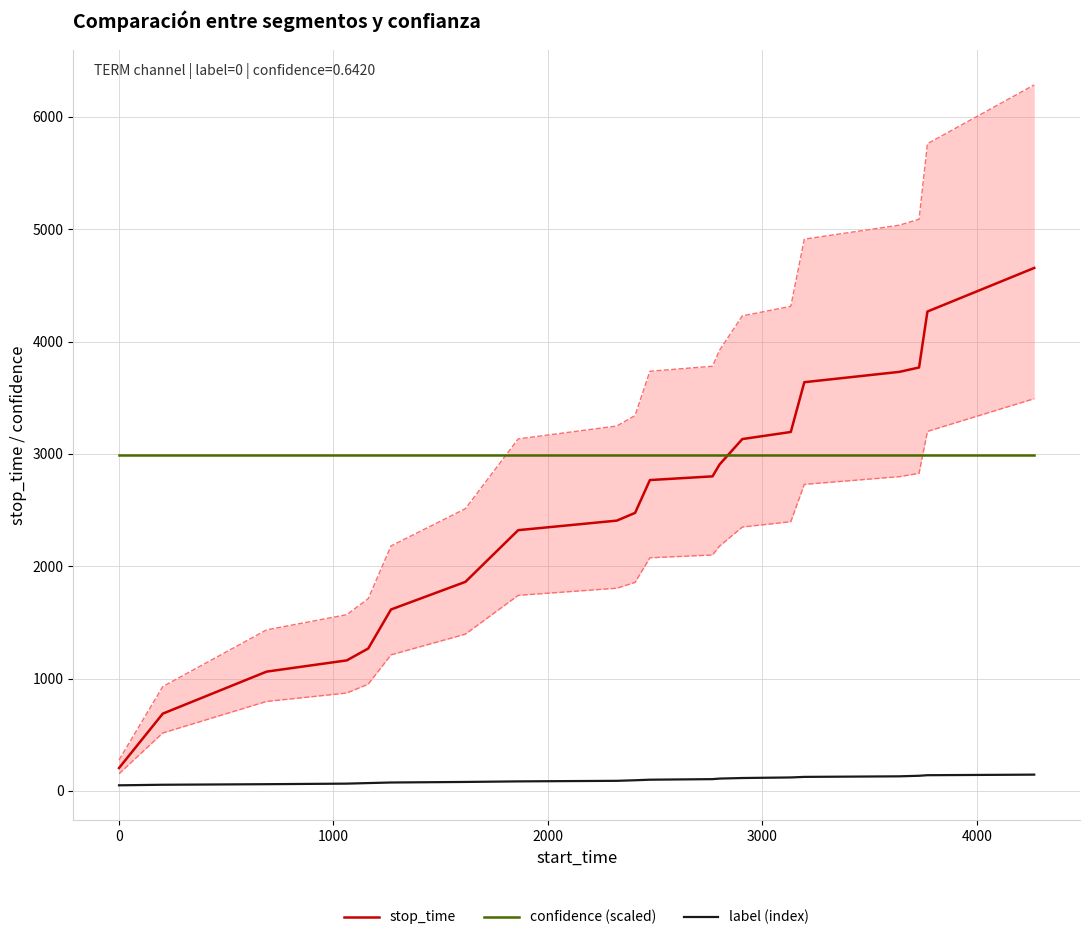

What is the lowest value of the confidence (scaled) series?

2988.7